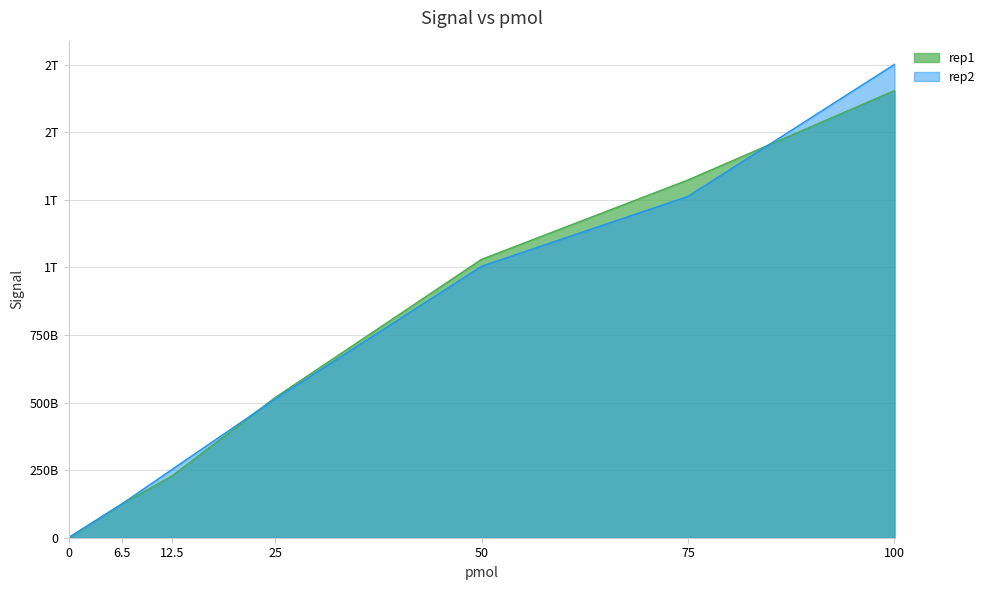

What position from the right is 100?

1